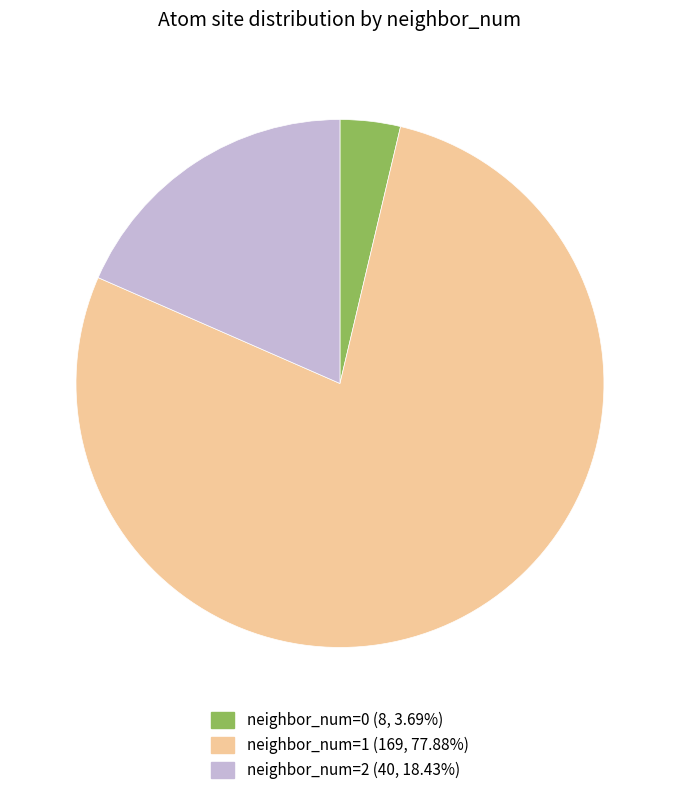

Is there a majority slice in this chart?

Yes